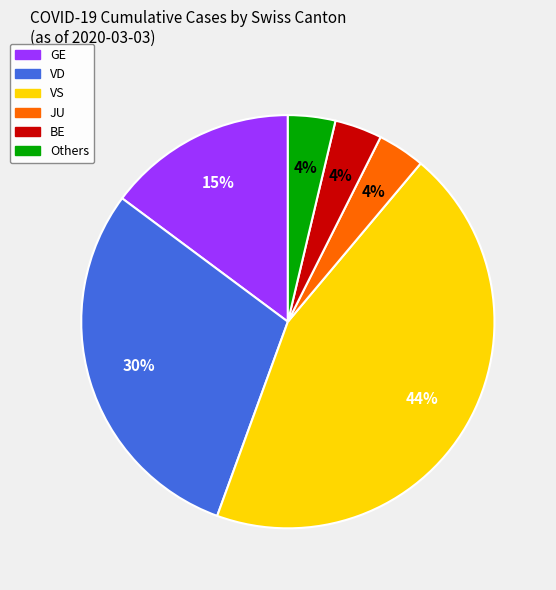

Which category has the biggest portion of the pie?

VS